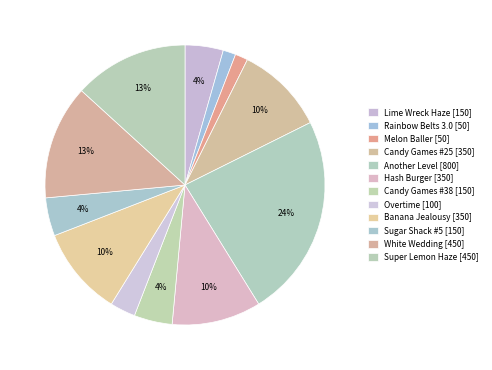

Count the number of slices in the pie.

12